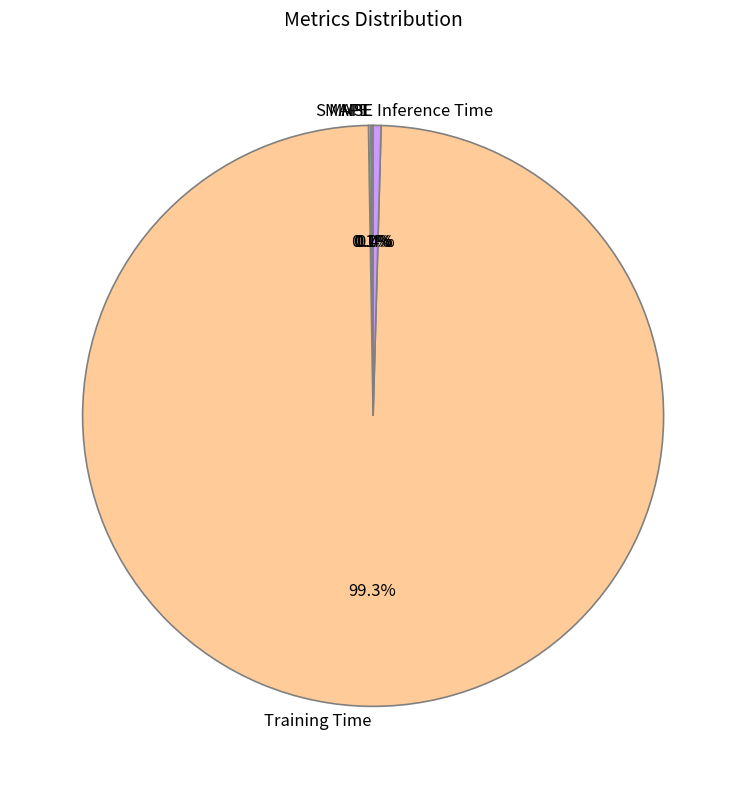

To the nearest percent, what is the average slice percentage?

20%